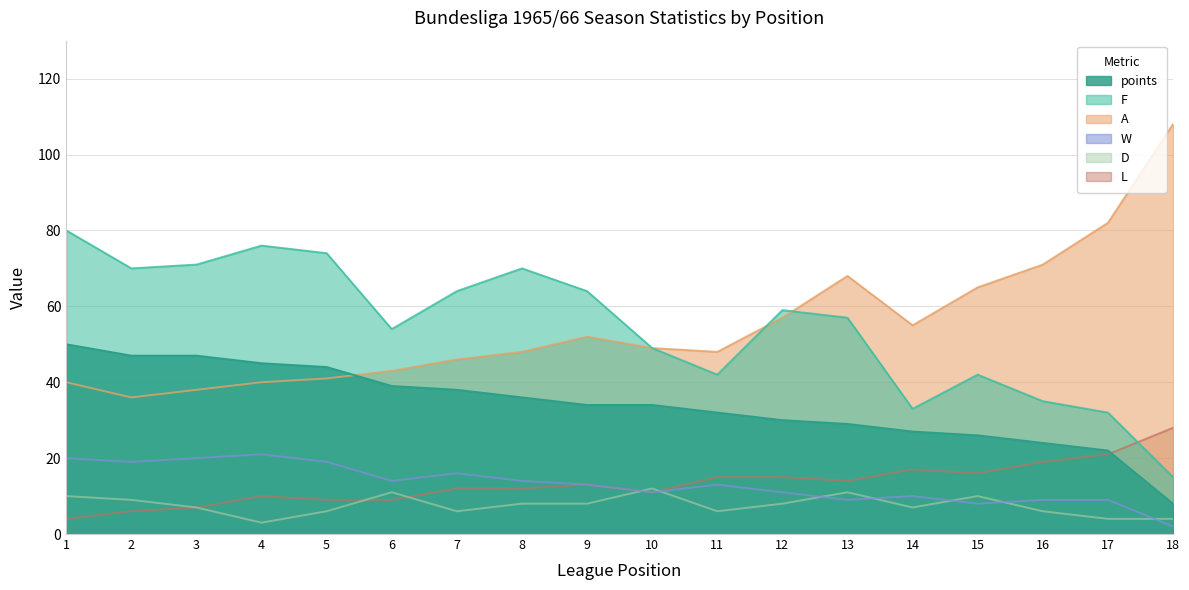

How many data points in points are above 34?

8